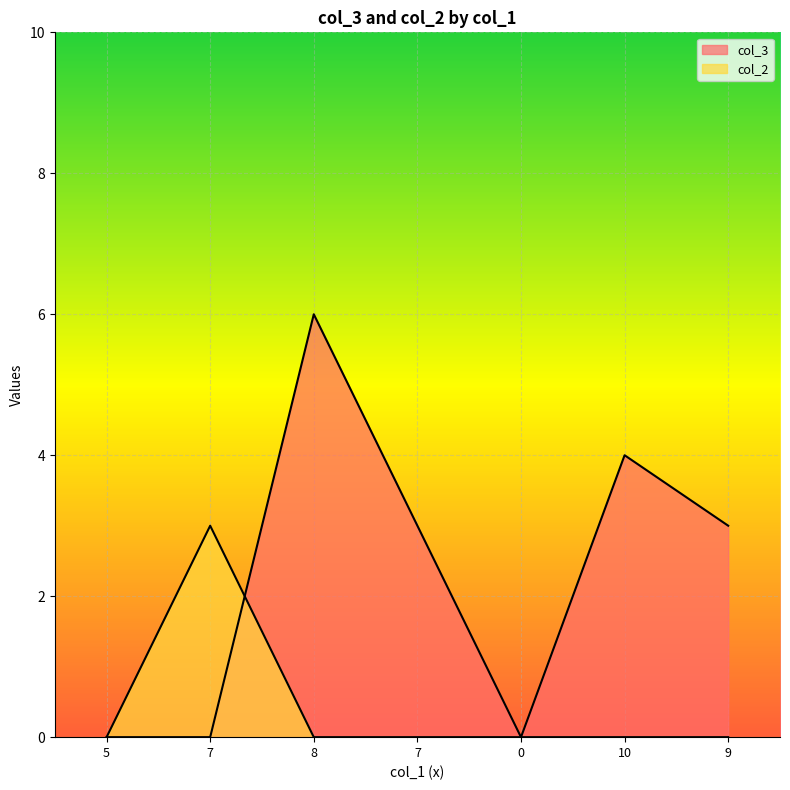

How many times do col_3 and col_2 cross each other?

1